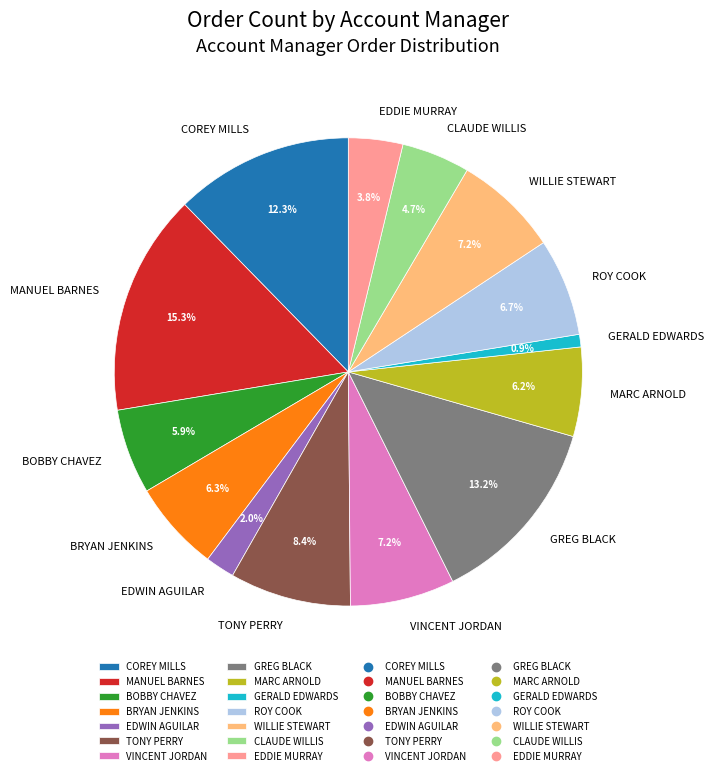

To the nearest percent, what is the average slice percentage?

7%